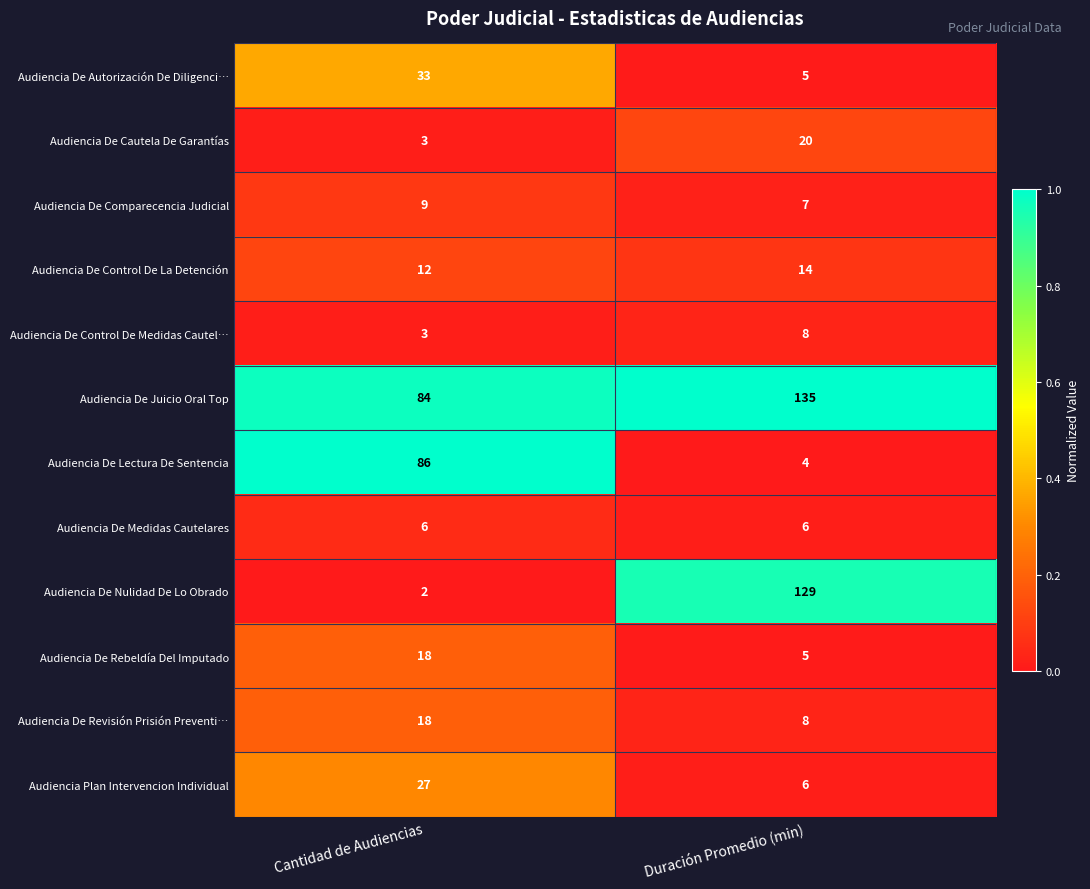

Reading left to right, transcribe all the data shown in this chart.

Audiencia De Autorización De Diligenci…: 33	5
Audiencia De Cautela De Garantías: 3	20
Audiencia De Comparecencia Judicial: 9	7
Audiencia De Control De La Detención: 12	14
Audiencia De Control De Medidas Cautel…: 3	8
Audiencia De Juicio Oral Top: 84	135
Audiencia De Lectura De Sentencia: 86	4
Audiencia De Medidas Cautelares: 6	6
Audiencia De Nulidad De Lo Obrado: 2	129
Audiencia De Rebeldía Del Imputado: 18	5
Audiencia De Revisión Prisión Preventi…: 18	8
Audiencia Plan Intervencion Individual: 27	6